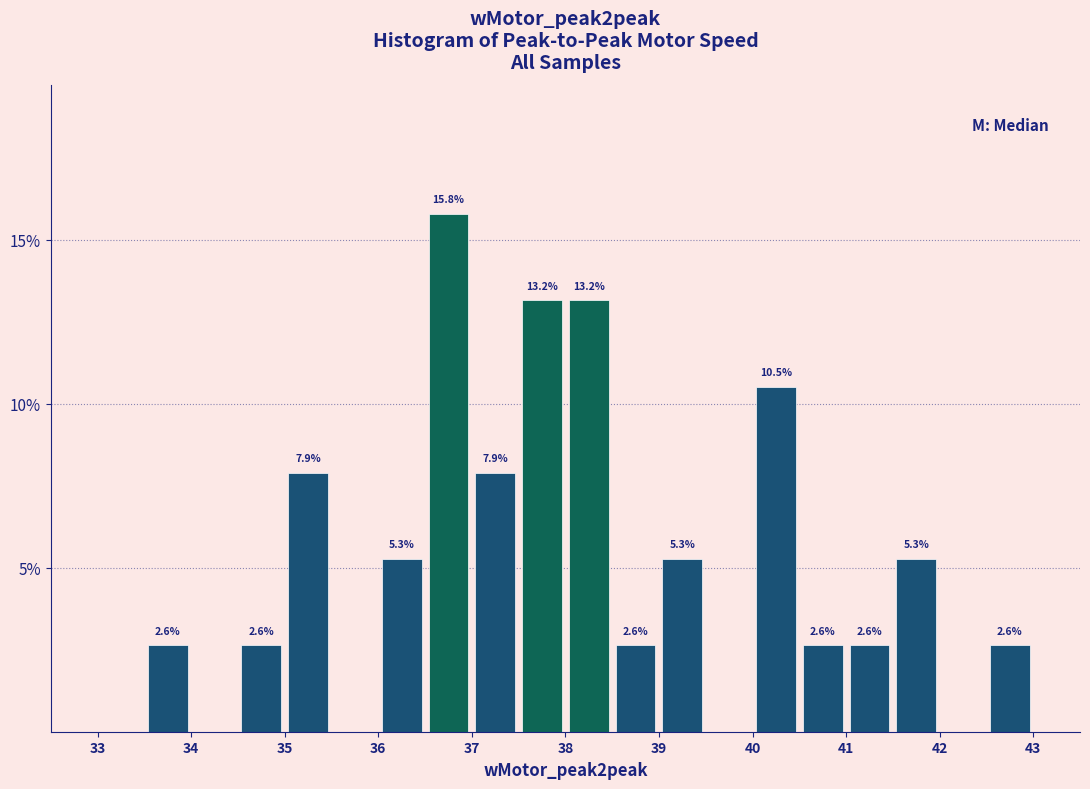

Which range on the x-axis has the tallest bar?

36.5 to 37.0